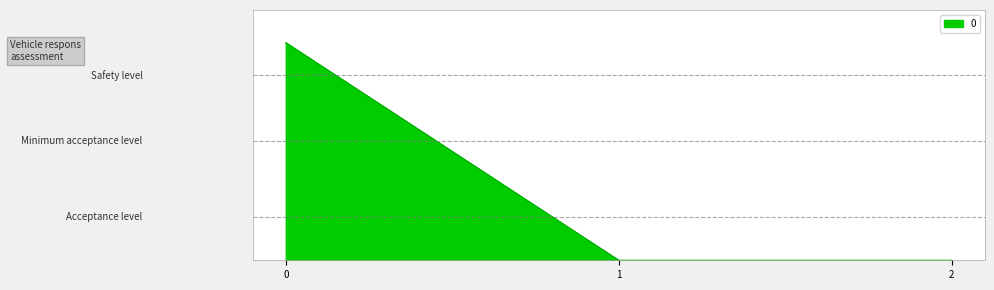

Is this an area chart (filled region under the line)?

Yes